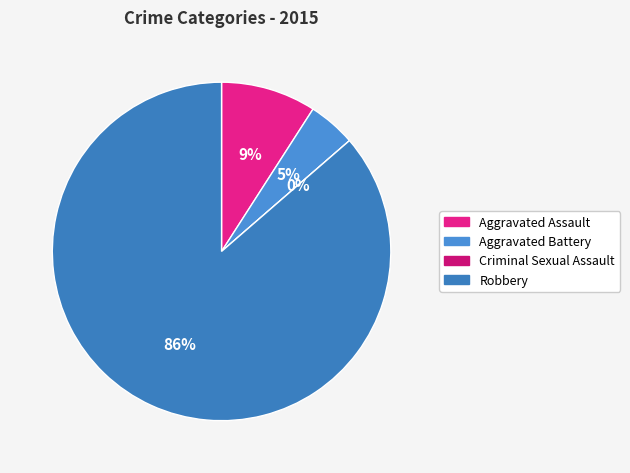

To the nearest percent, what is the average slice percentage?

25%